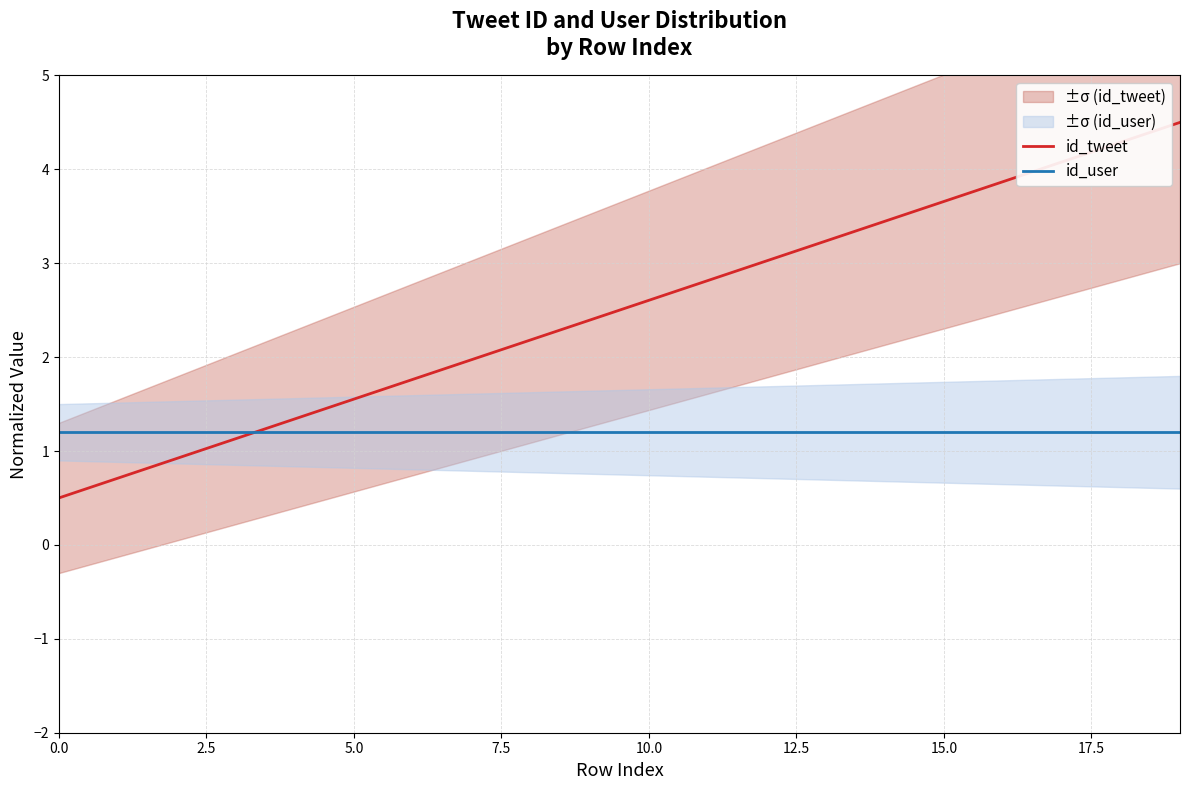

What is the value of the id_tweet point at the 15th from the left?

3.4